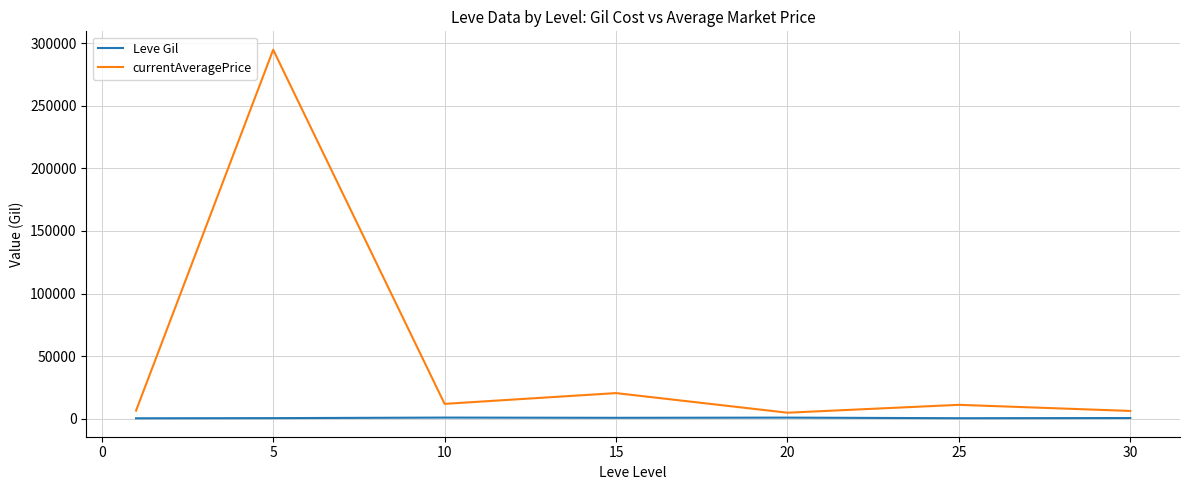

Which series has the largest range (max minus min)?

currentAveragePrice